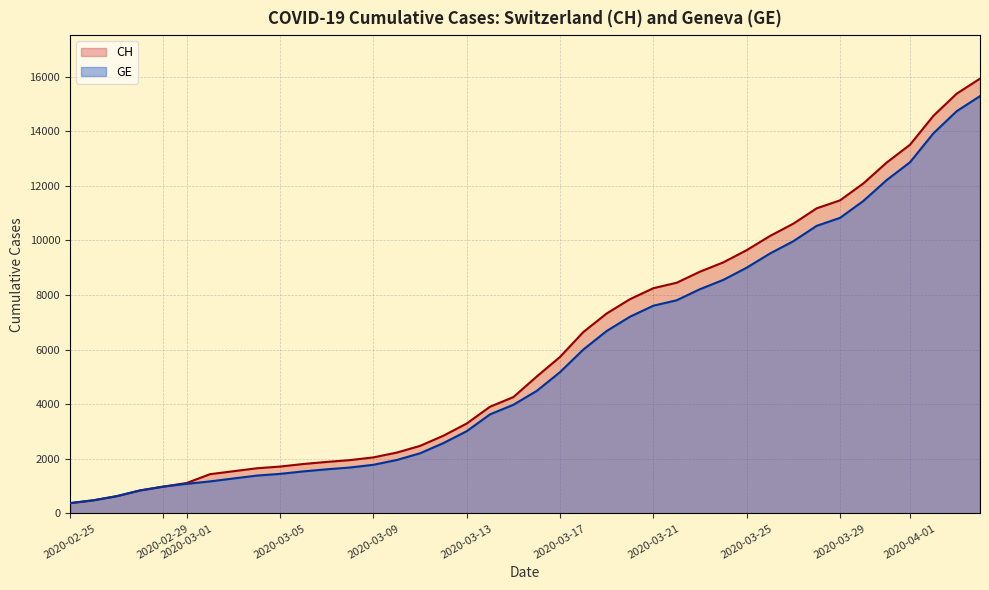

What is the lowest value of the GE series?

375